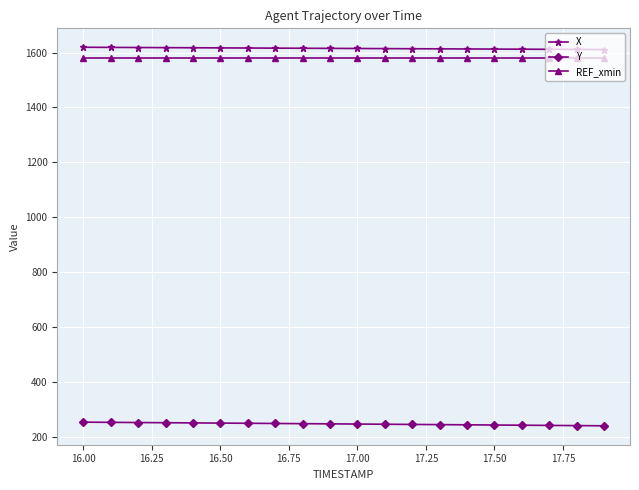

True or false: Y and REF_xmin cross at least once.

False